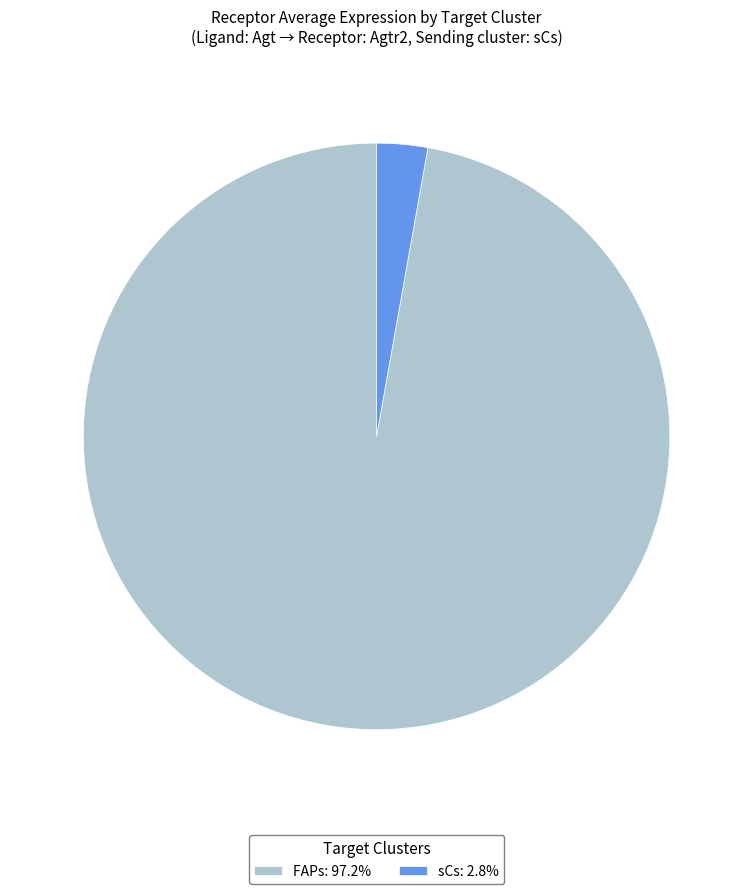

Is there a majority slice in this chart?

Yes